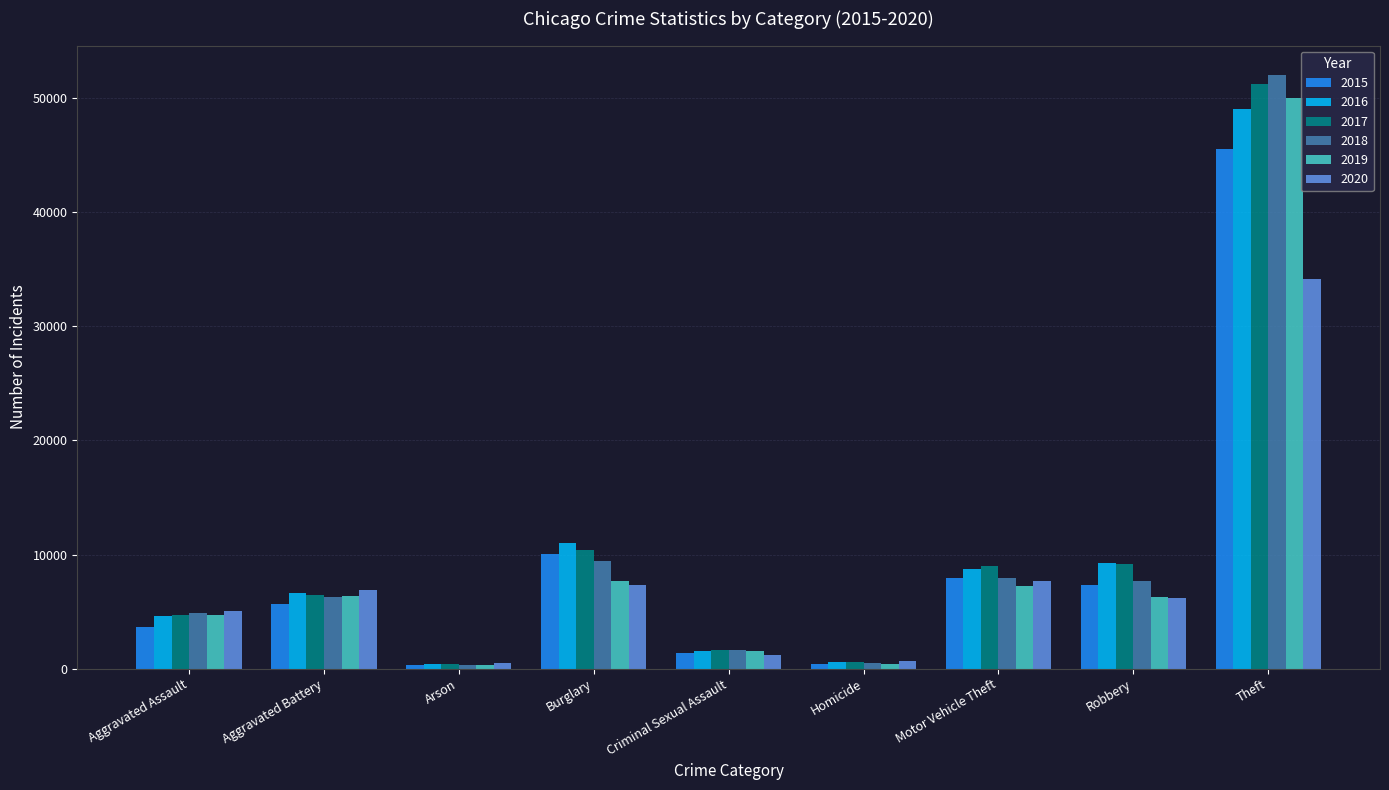

Read the 2016 value at Motor Vehicle Theft.

8712